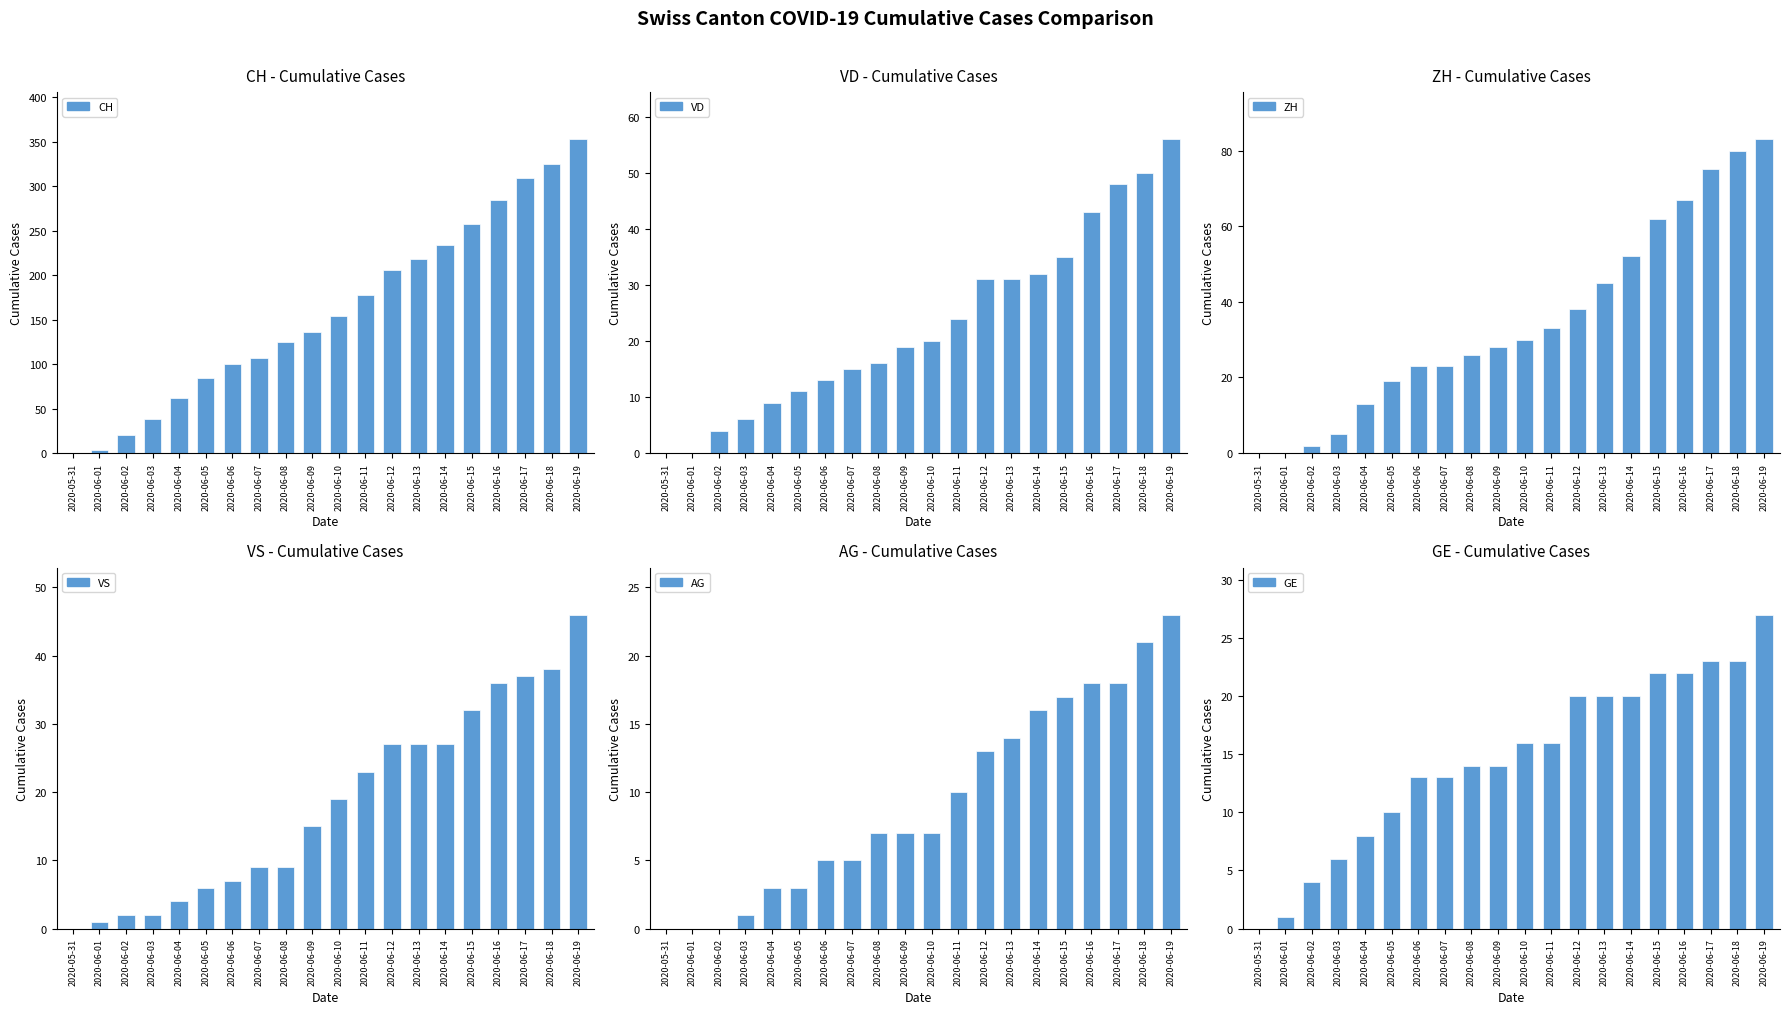

What is the difference between the VS values at 2020-06-07 and 2020-06-11?

14